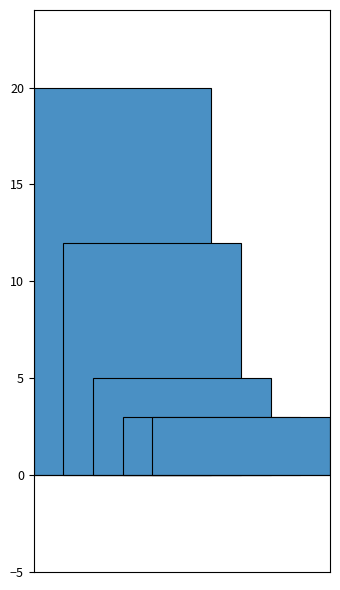

How many bars are there in total?

5